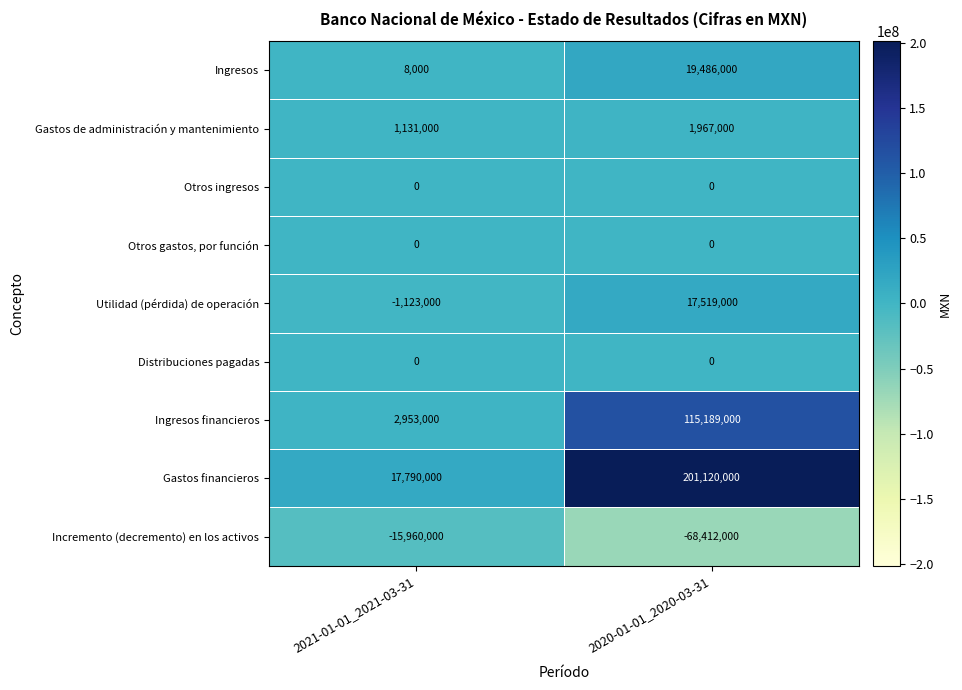

How many data points does each series have?

2